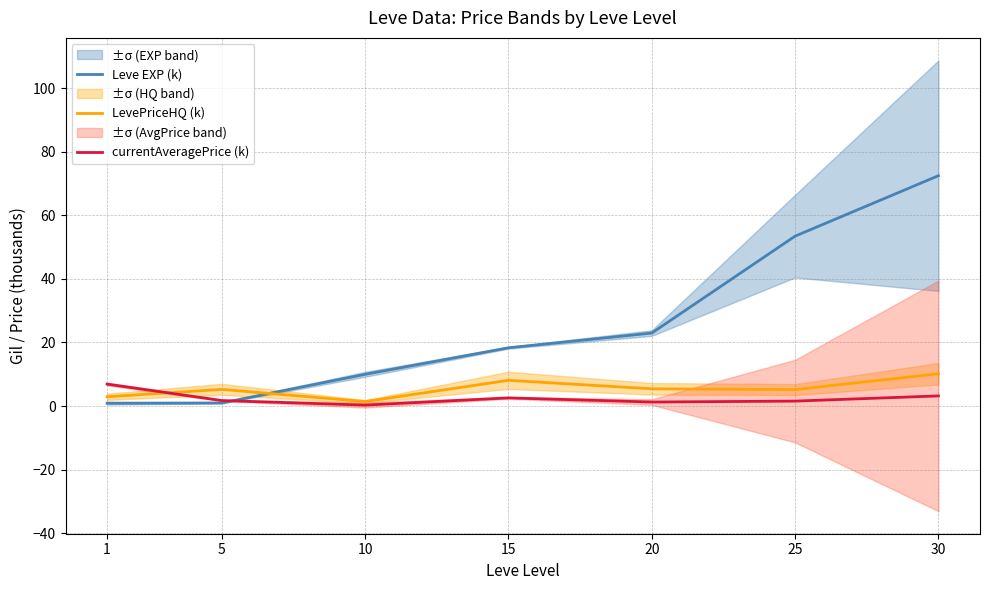

Between which two adjacent categories do currentAveragePrice (k) and Leve EXP (k) first intersect?

5 and 10